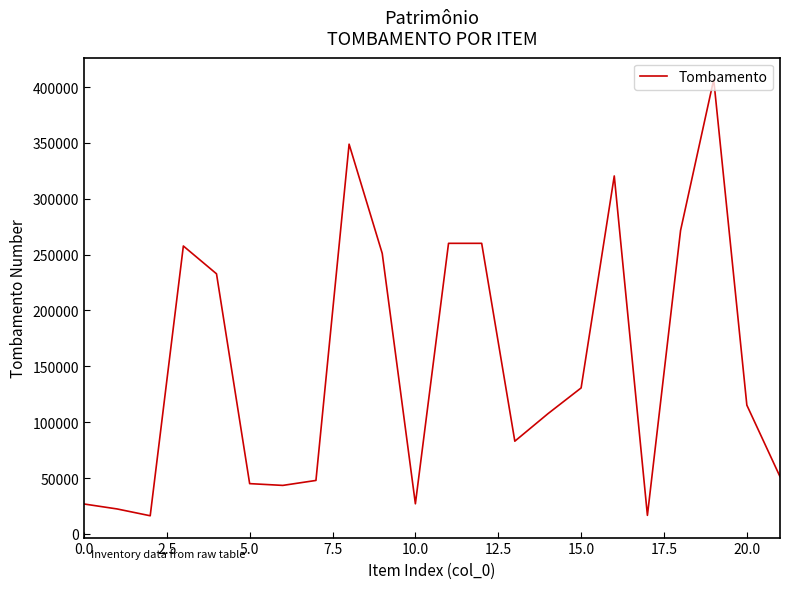

What is the difference between the maximum and minimum values?

390483